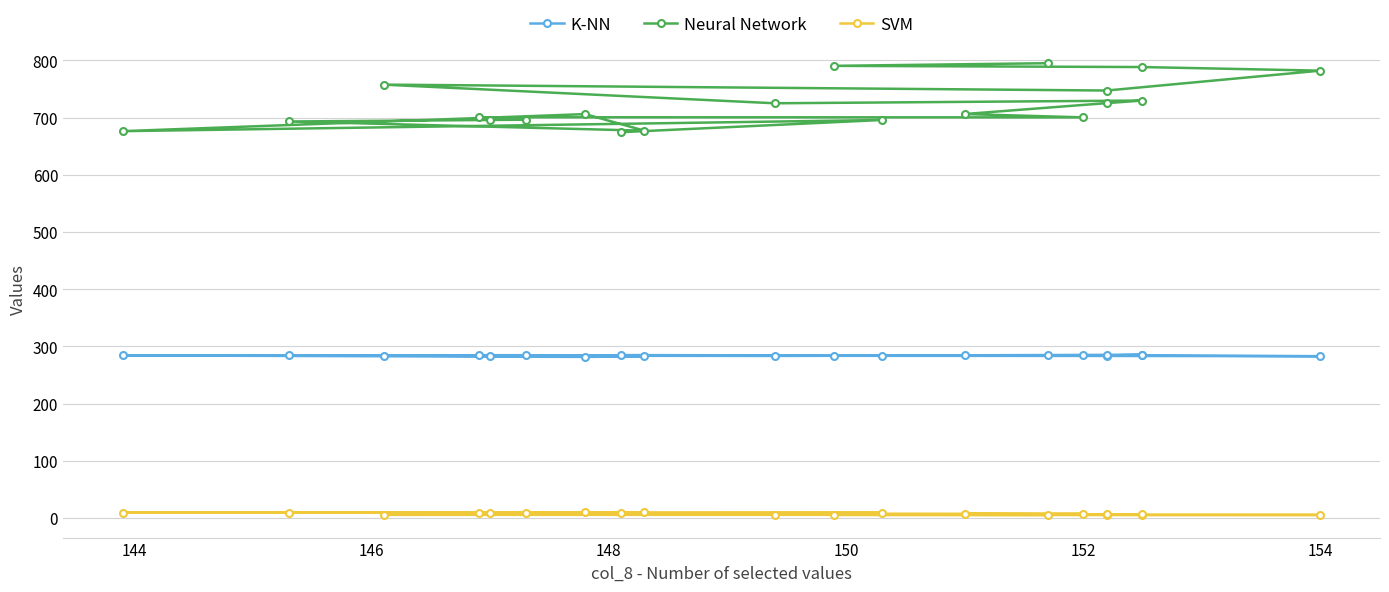

What is the difference between the maximum and minimum values in the Neural Network series?

120.5